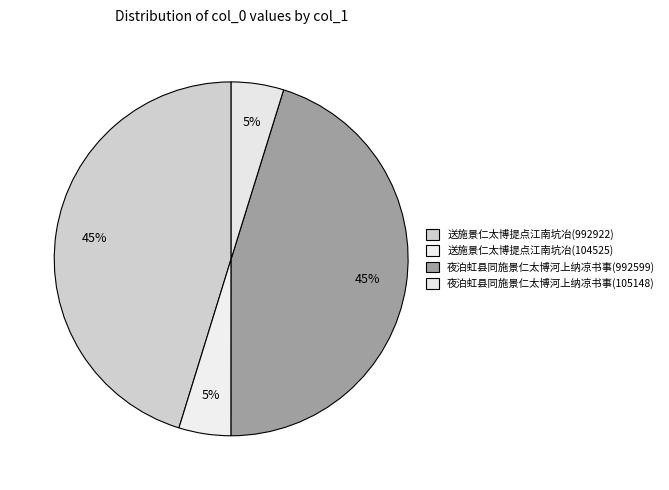

How many slices are in this pie chart?

4